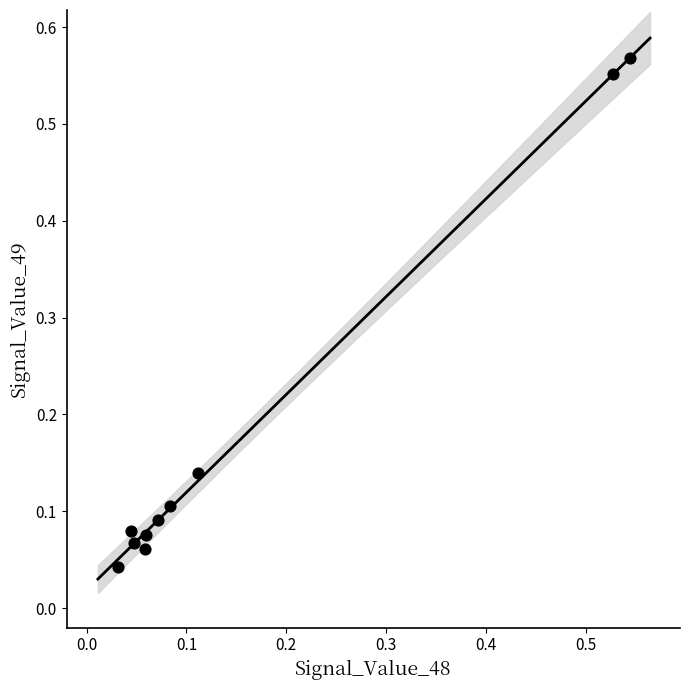

What is the range of Y values (max minus min)?

0.5